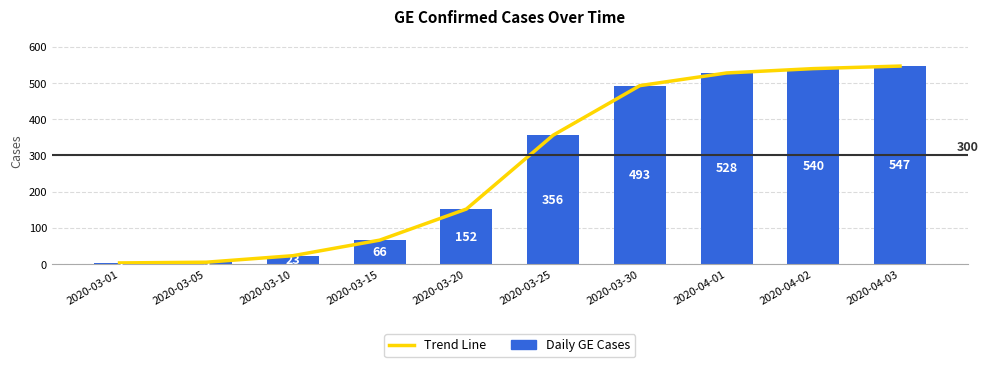

What is the total value across all series at 2020-03-10?

46